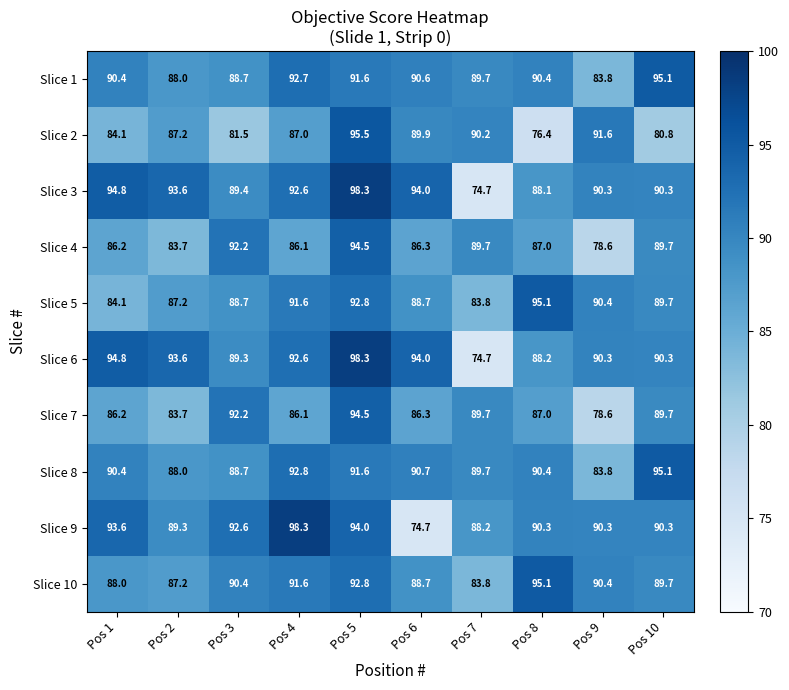

The value of Slice 4 at Pos 1 is 86.2. True or false?

True